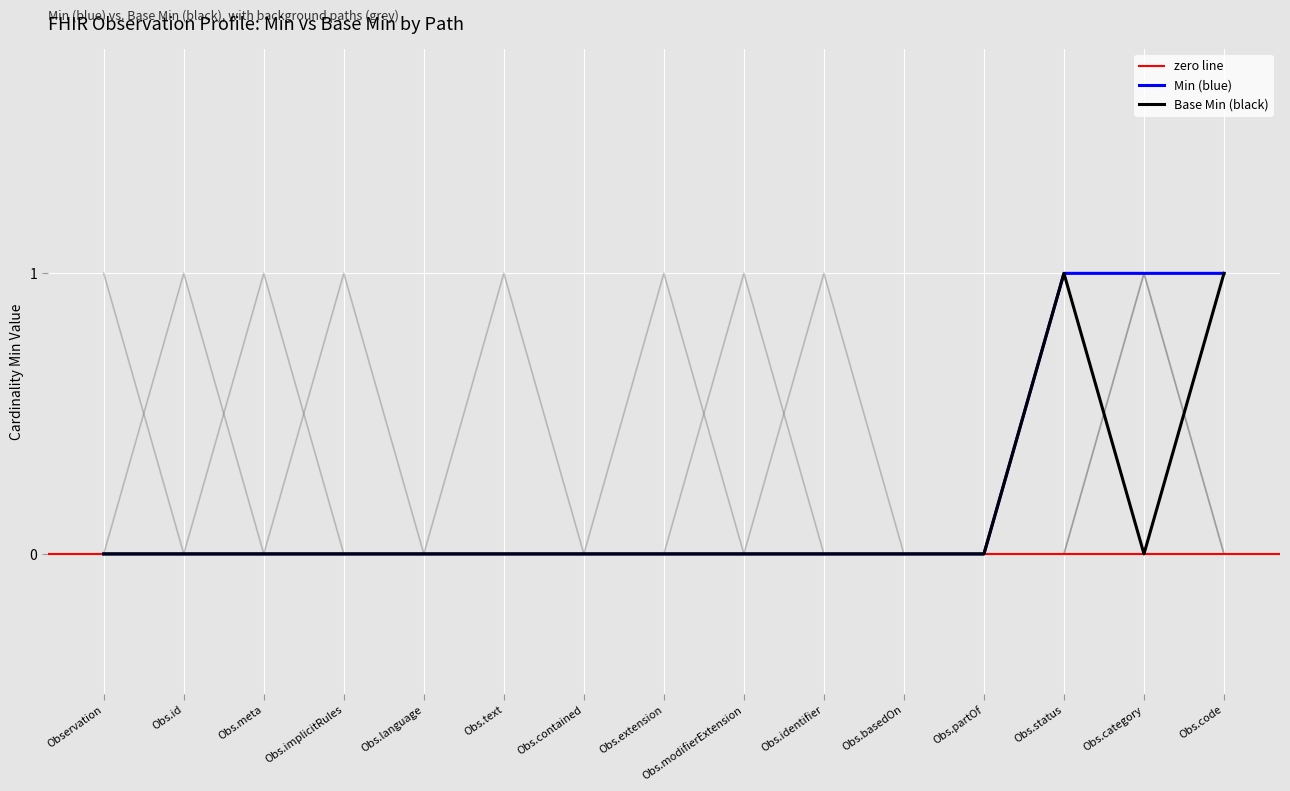

What is the sum of all background_3 values?

4